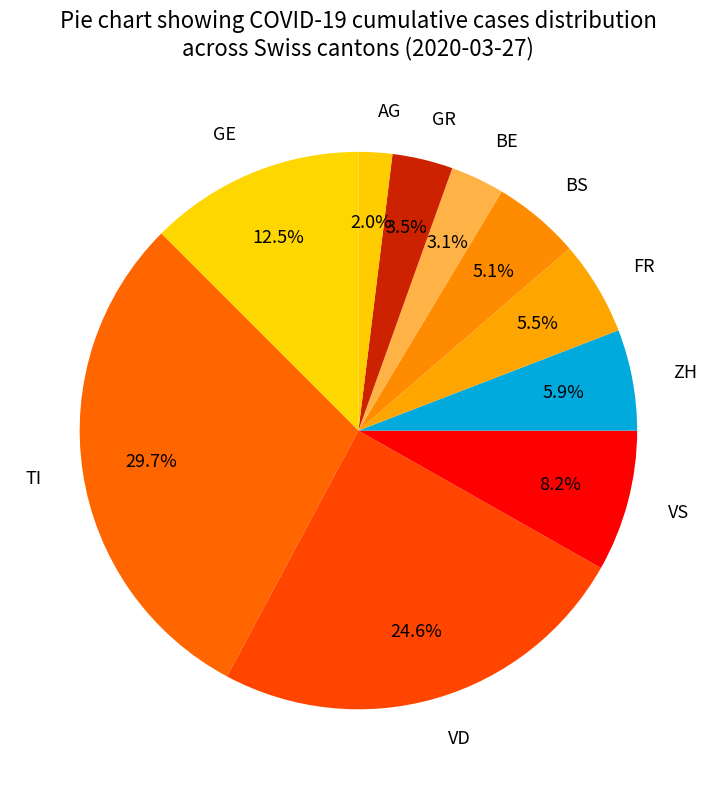

How many segments does this pie chart have?

10